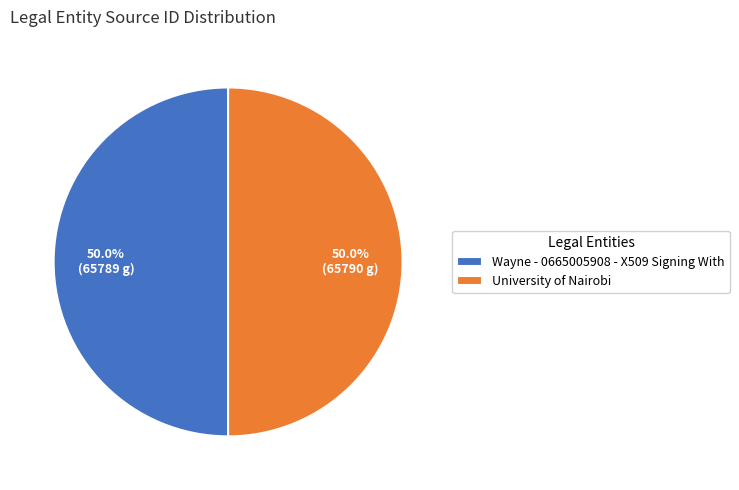

Count the number of slices in the pie.

2